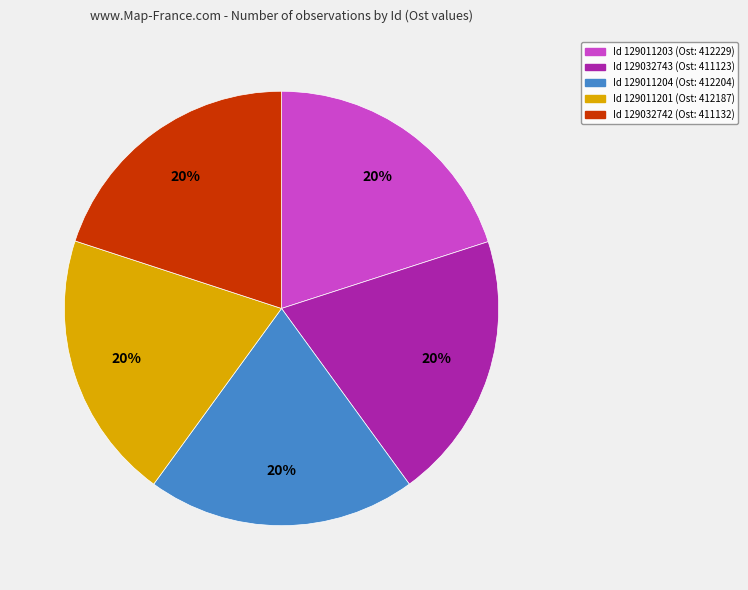

Is there any slice that represents more than half of the pie?

No